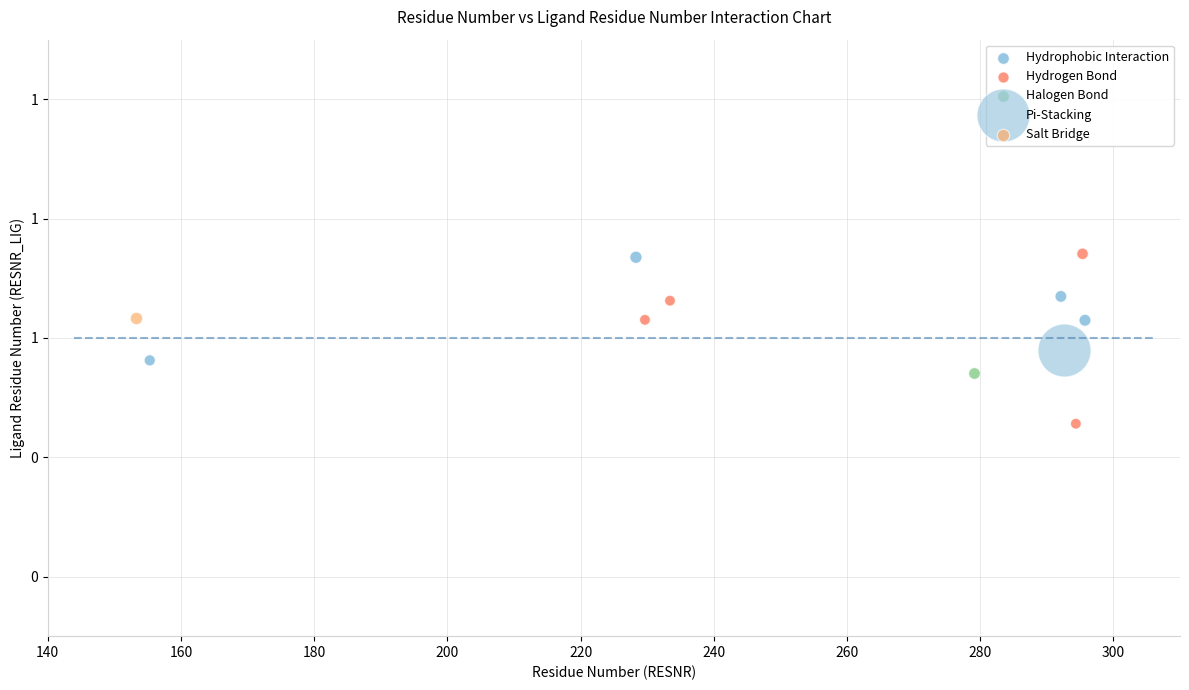

What are all the series names shown in the legend?

Hydrophobic Interaction, Hydrogen Bond, Halogen Bond, Pi-Stacking, Salt Bridge